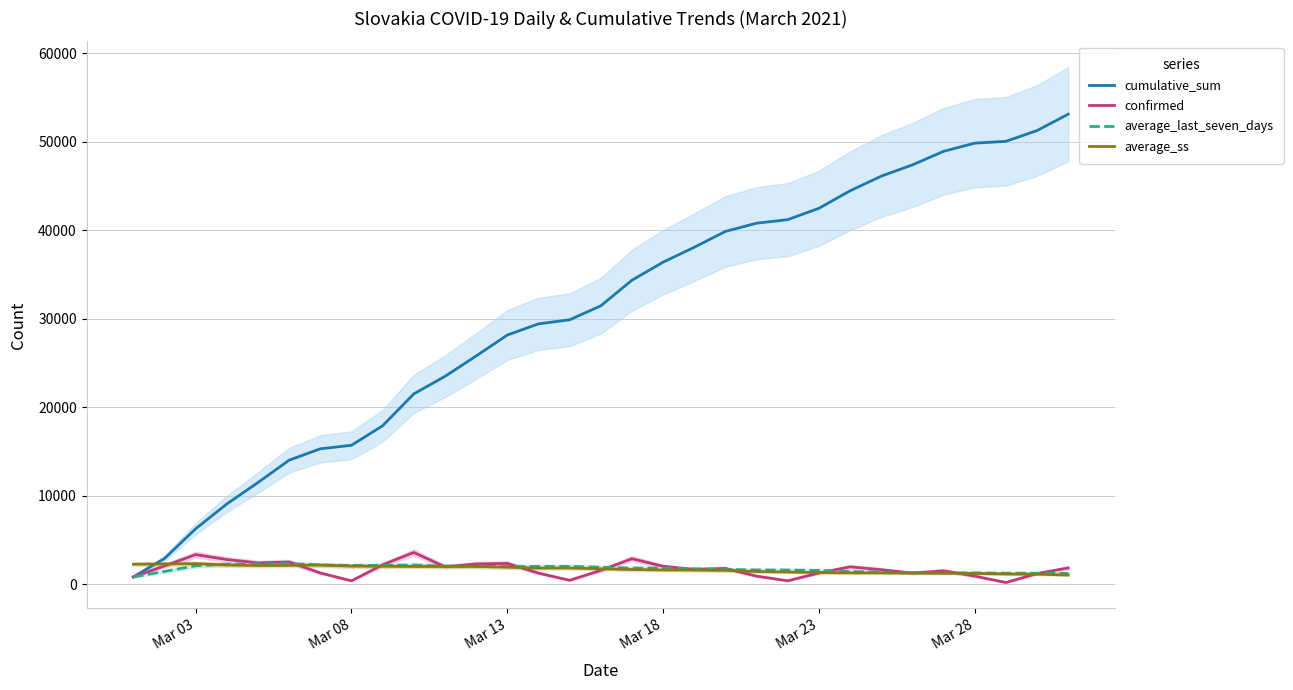

What is the highest value of the average_last_seven_days series?

2336.8